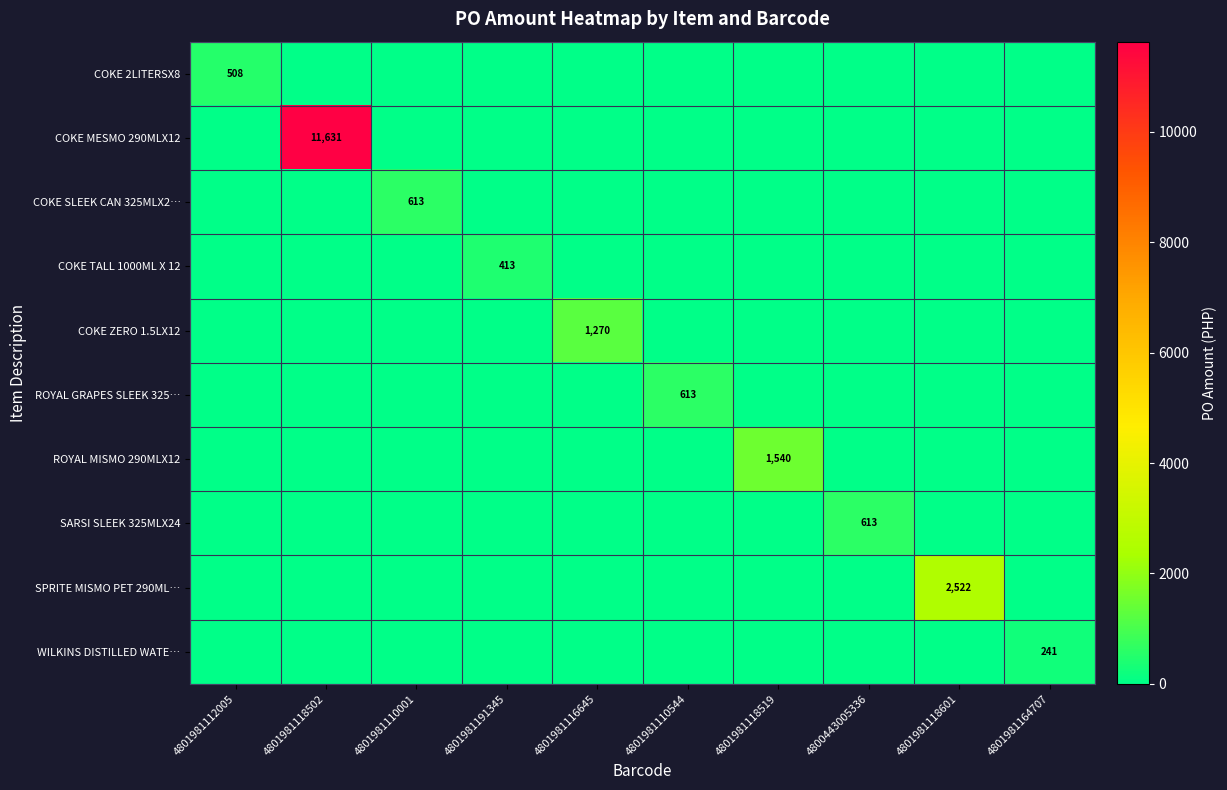

At how many categories does at least one series exceed 7639?

1